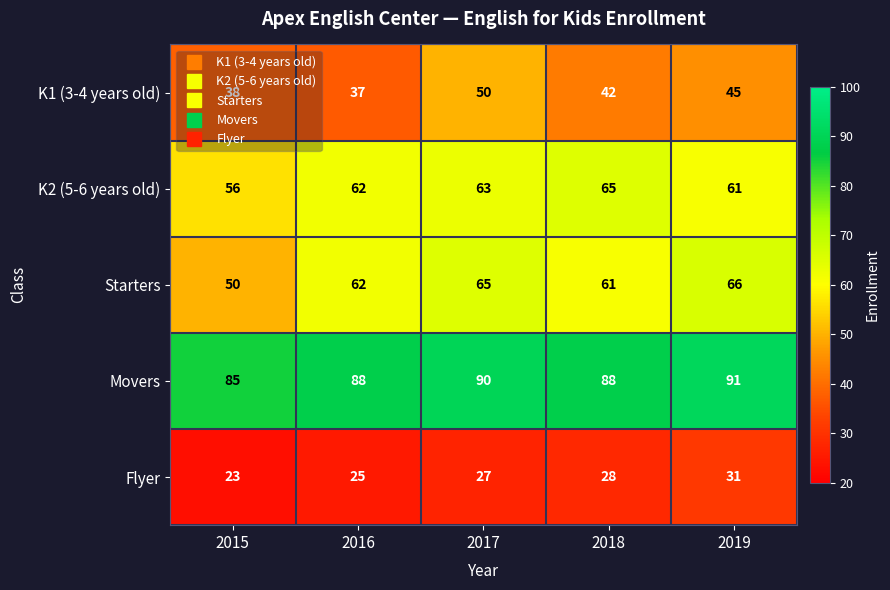

At 2018, list the series in order from largest to smallest.

Movers, K2 (5-6 years old), Starters, K1 (3-4 years old), Flyer